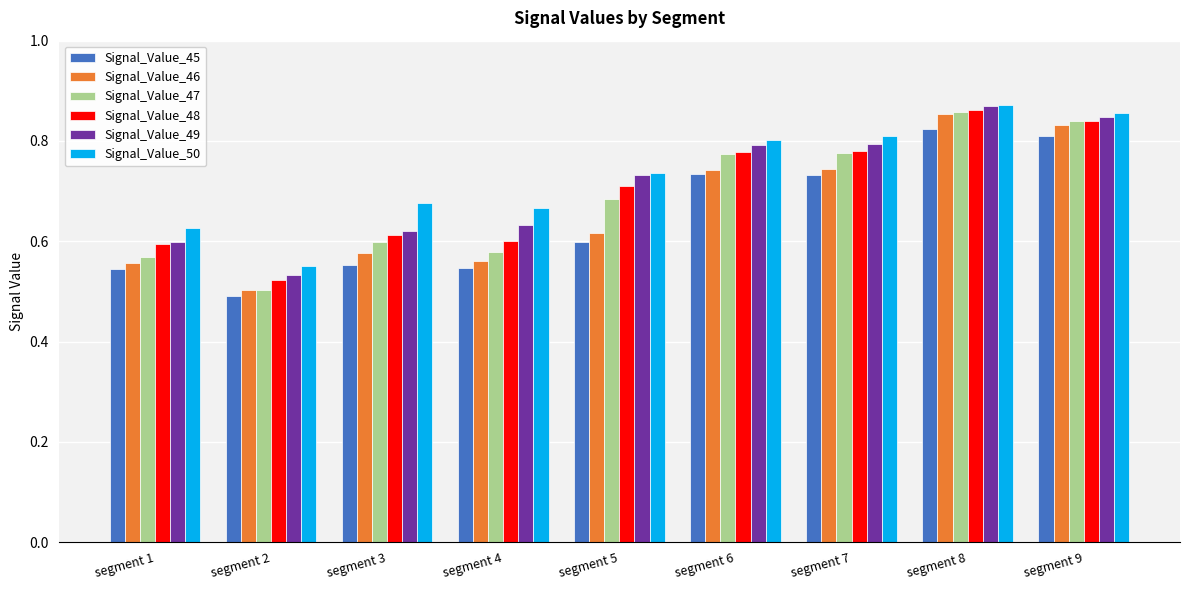

Which category has the lowest value in the Signal_Value_45 series?

segment 2